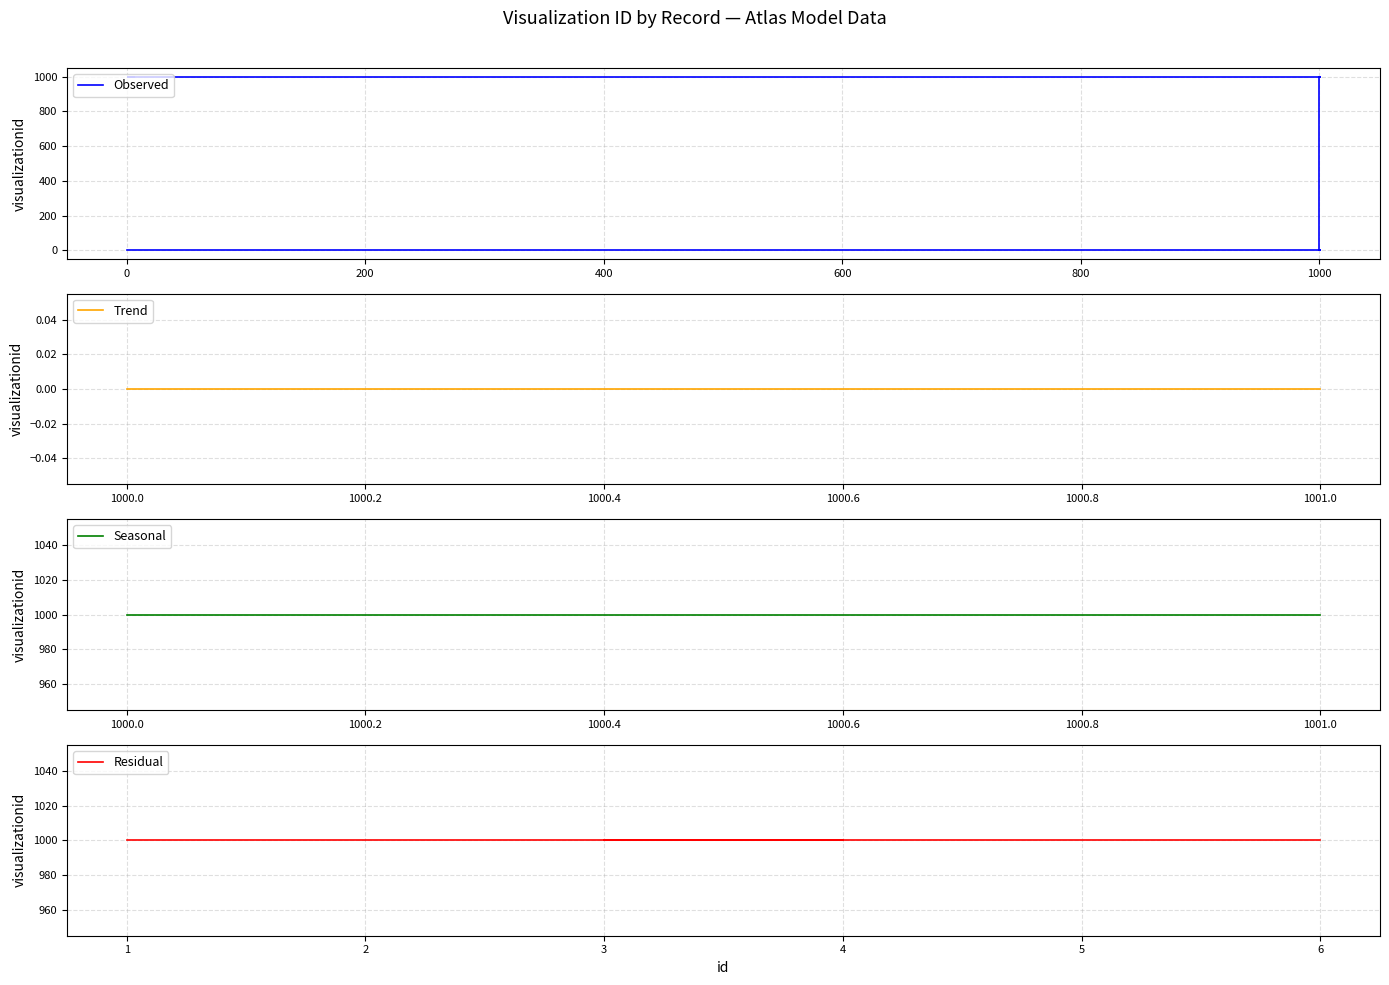

True or false: Seasonal and Observed cross at least once.

False